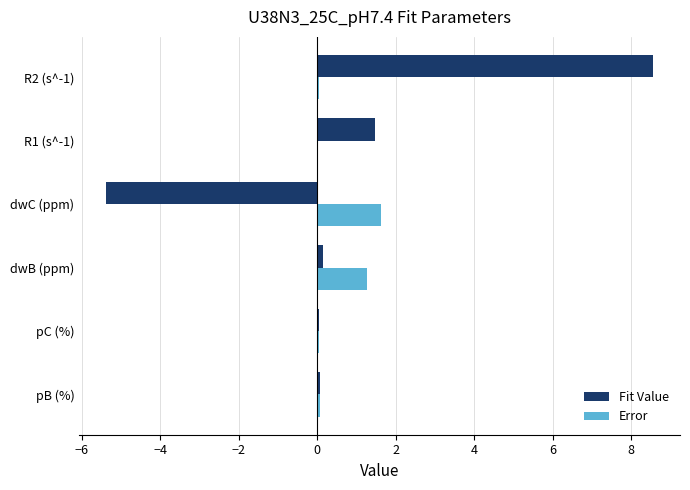

At which category is the sum across all series the highest?

R2 (s^-1)